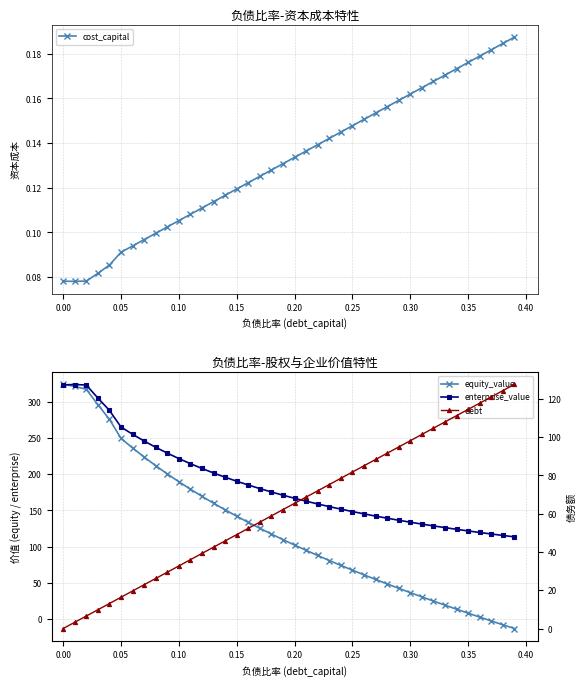

In cost_capital, how many points are lower than both neighbors (excluding endpoints)?

1